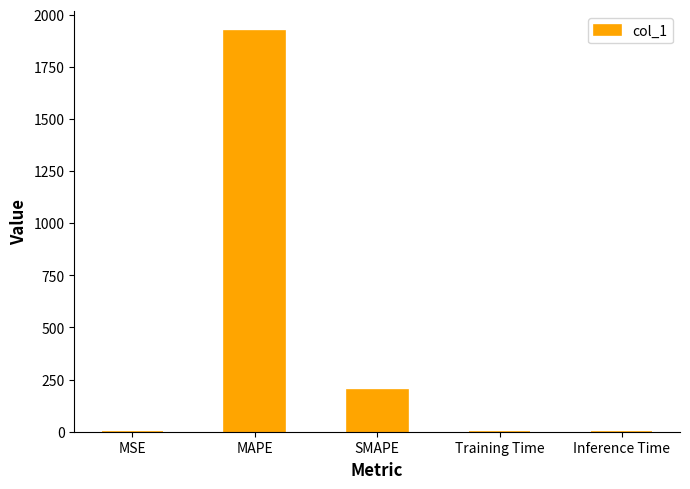

What is the maximum value shown in the chart?

1921.0